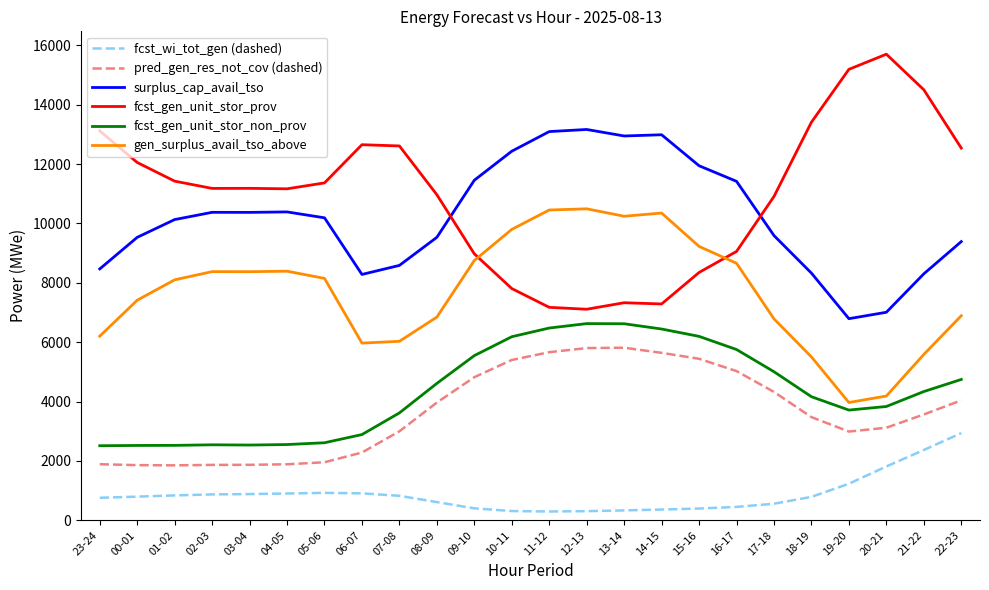

True or false: fcst_gen_unit_stor_prov and fcst_wi_tot_gen (dashed) cross at least once.

False